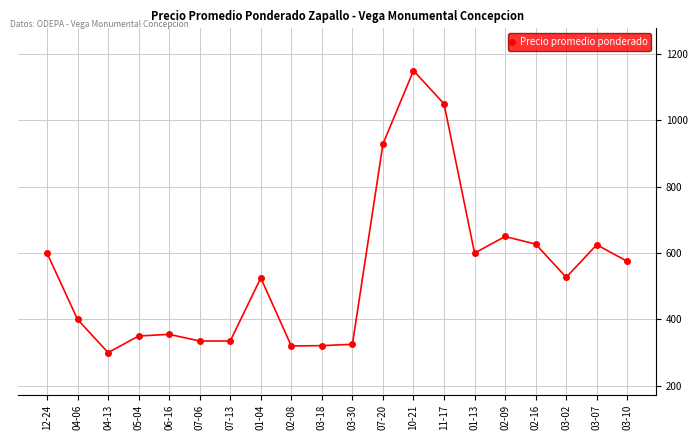

What is the maximum value shown in the chart?

1150